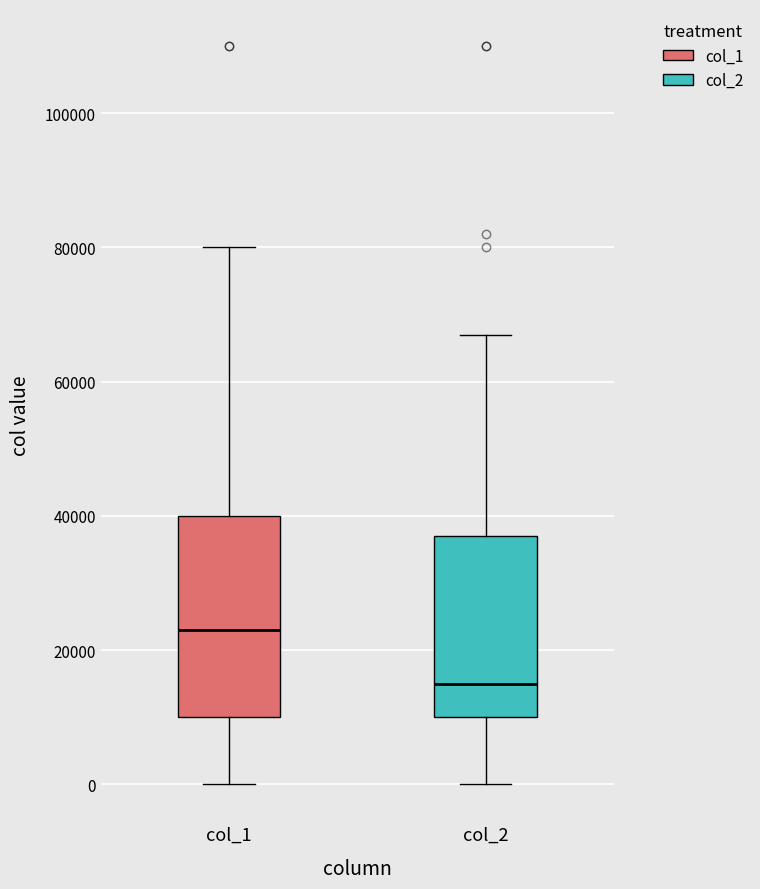

Reading left to right, transcribe this box plot: for each box, give where its median line is, the range the box spans, and where its two whiskers end, as read against the y-axis. The values are not printed on the chart, so give them approximately, as read against the axis.

col_1: median 24000, box 10000 to 40000, whiskers 0 to 80000
col_2: median 16000, box 10000 to 38000, whiskers 0 to 68000